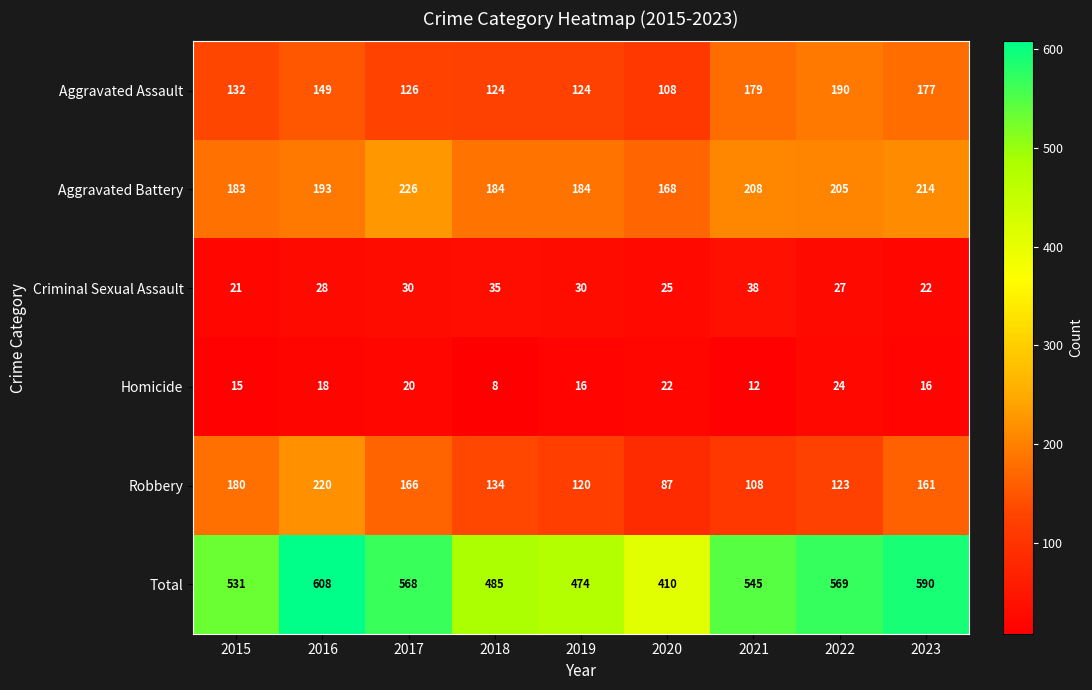

What is the minimum value for Aggravated Assault?

108